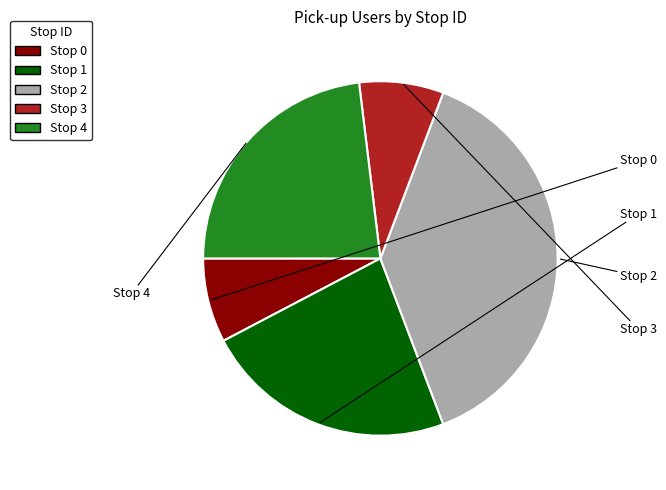

Is there a majority slice in this chart?

No